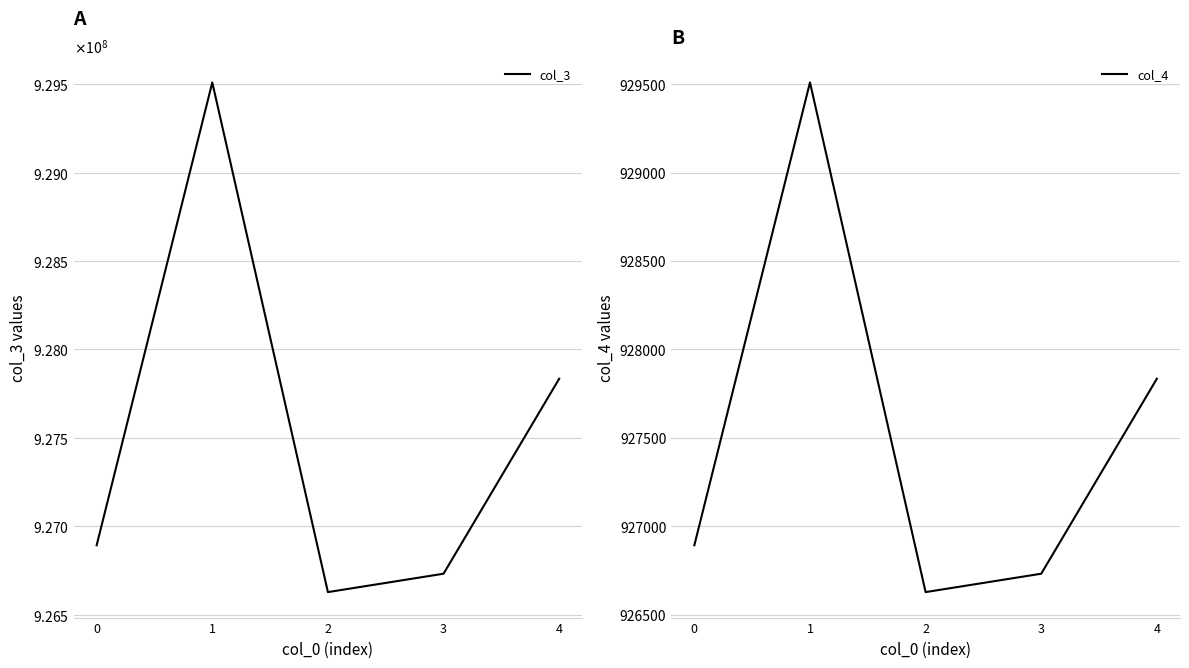

Read the col_3 value at 1.

929510195